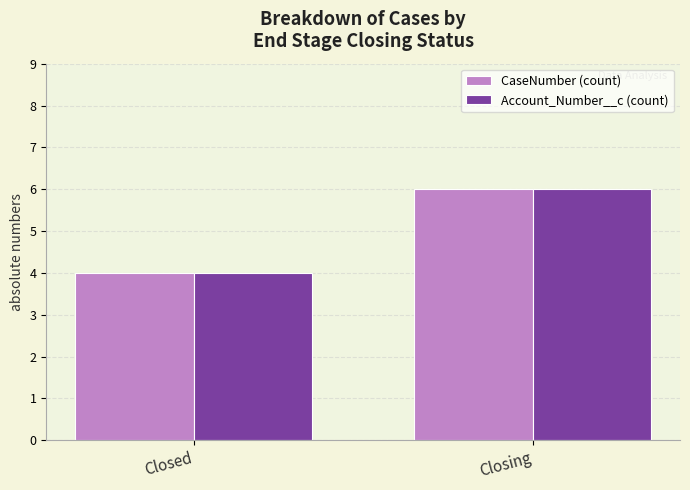

At which category is the sum across all series the highest?

Closing